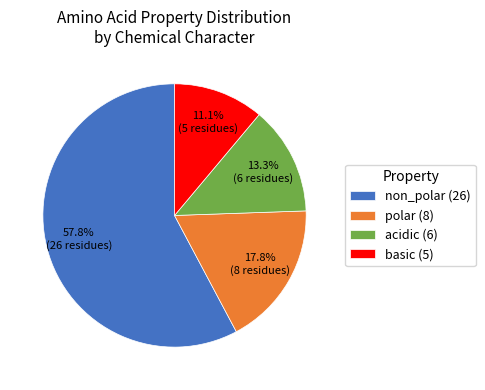

What portion of the pie excludes polar?

82.2%